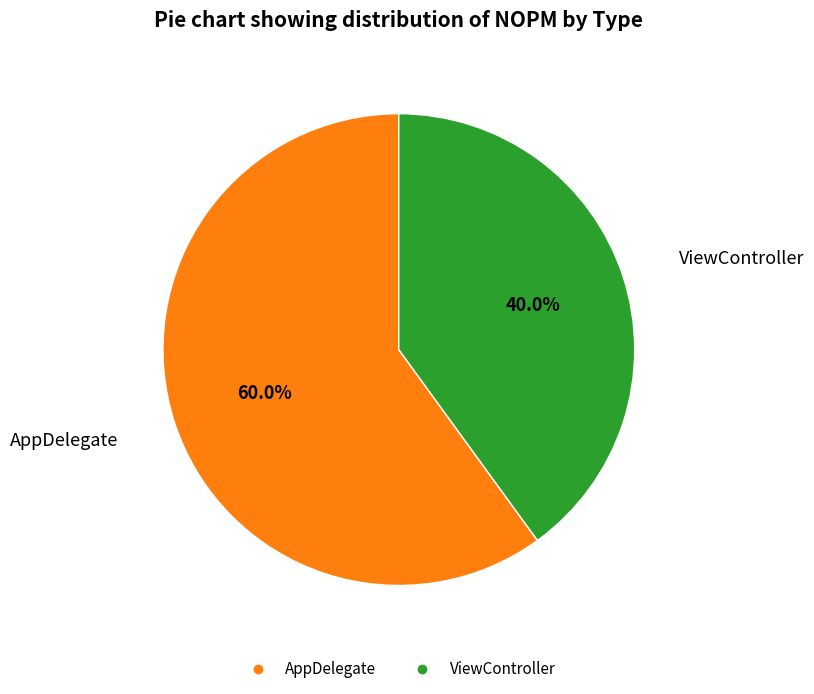

Is there any slice that represents more than half of the pie?

Yes